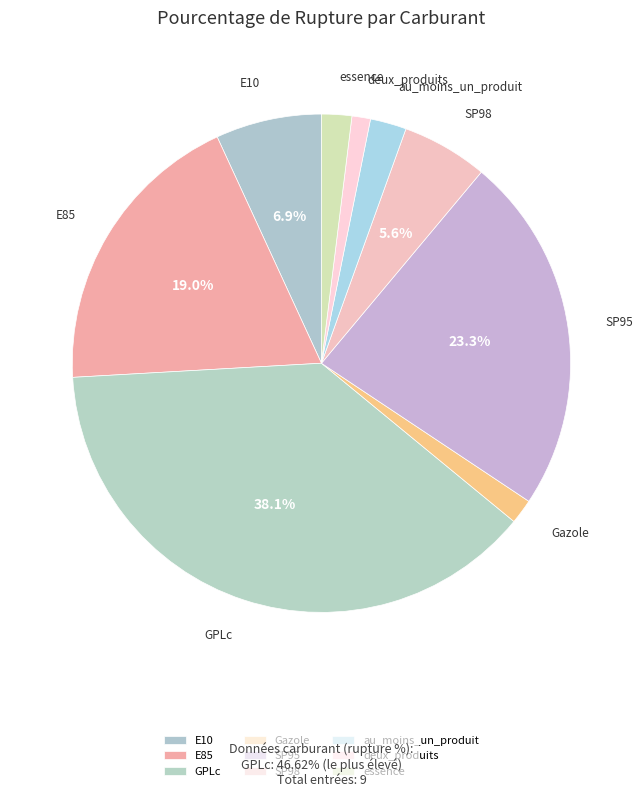

What is the largest slice in the pie chart?

GPLc